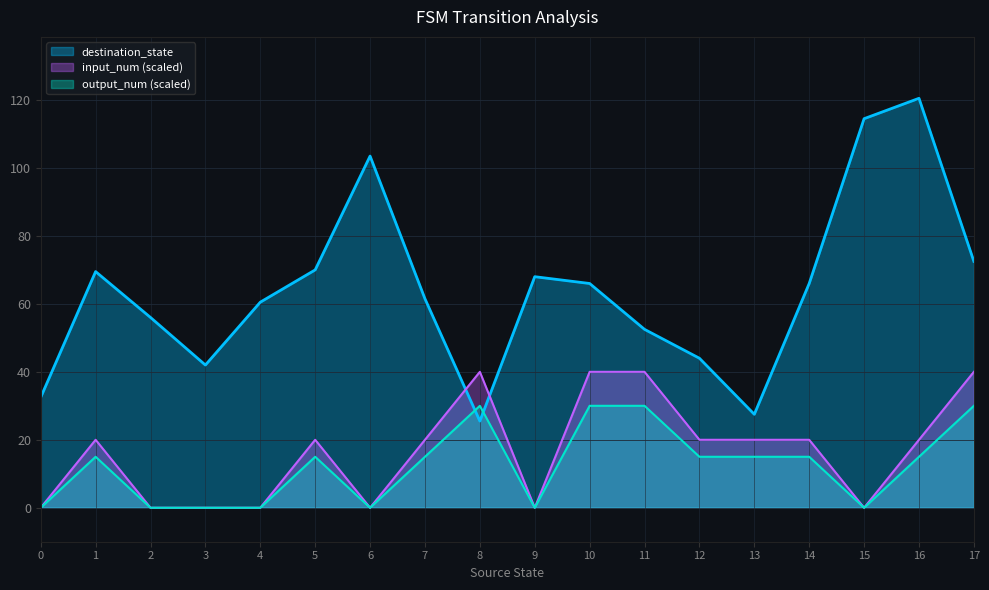

What is the sum of all input_num values?

15